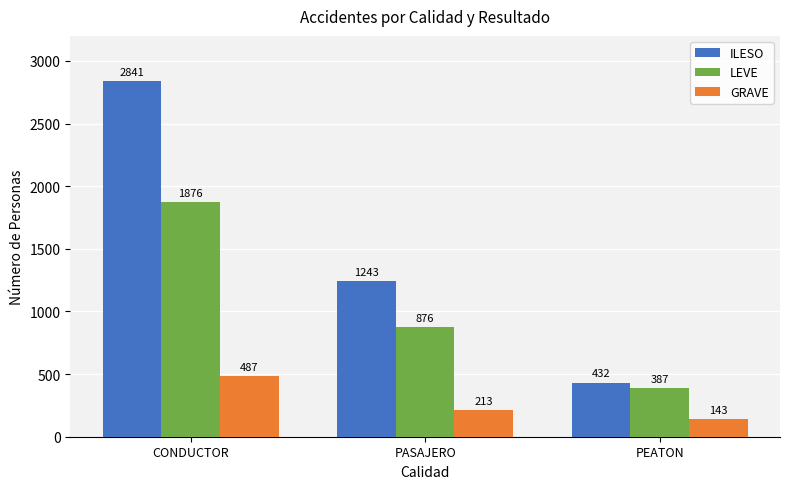

What is the smallest value displayed?

143